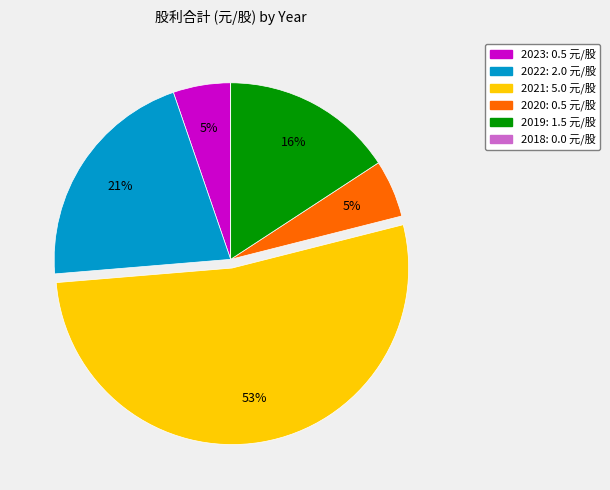

Which slice is the largest?

2021